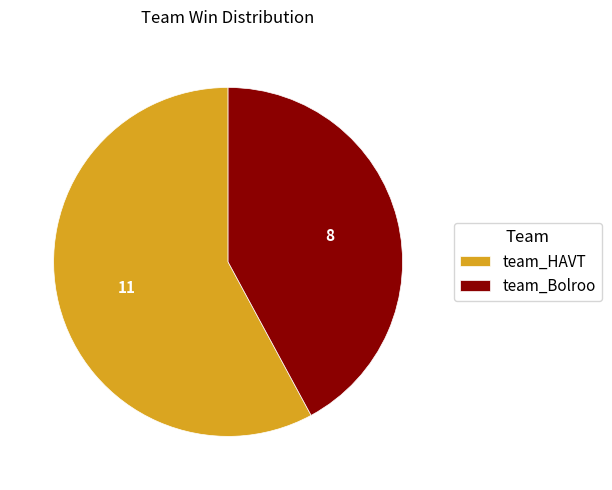

Do team_Bolroo and team_HAVT together represent more than half of the pie?

Yes